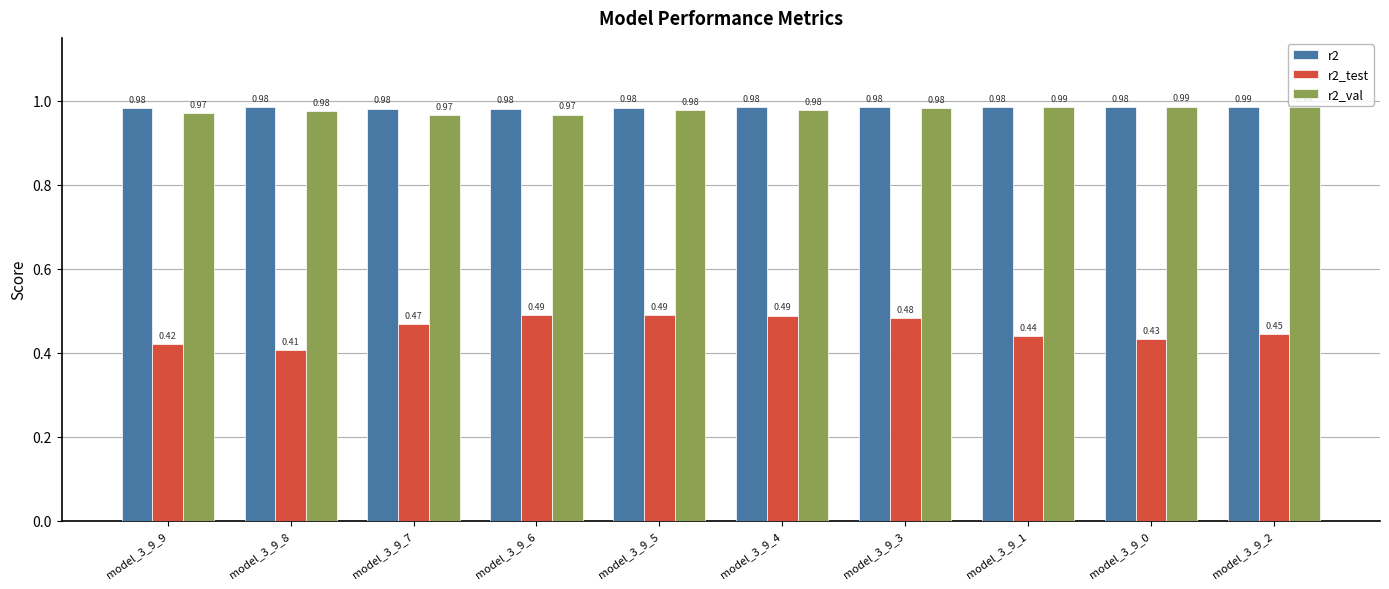

How many bars are there in each group?

3